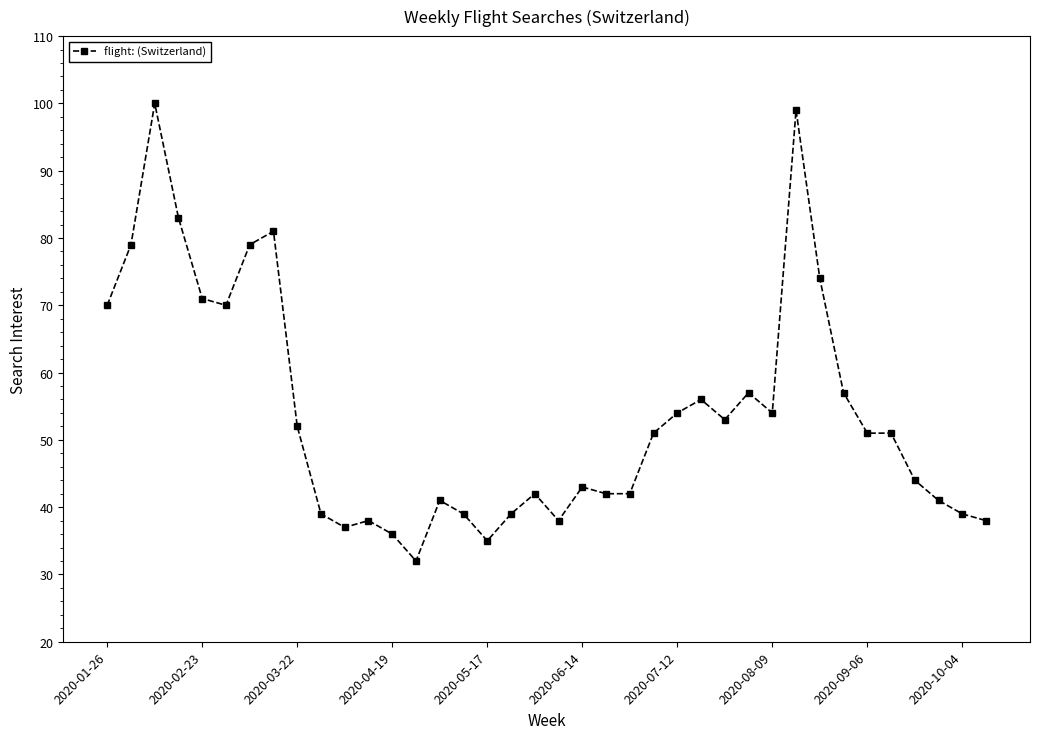

What is the value of the 21st point from the left?

43